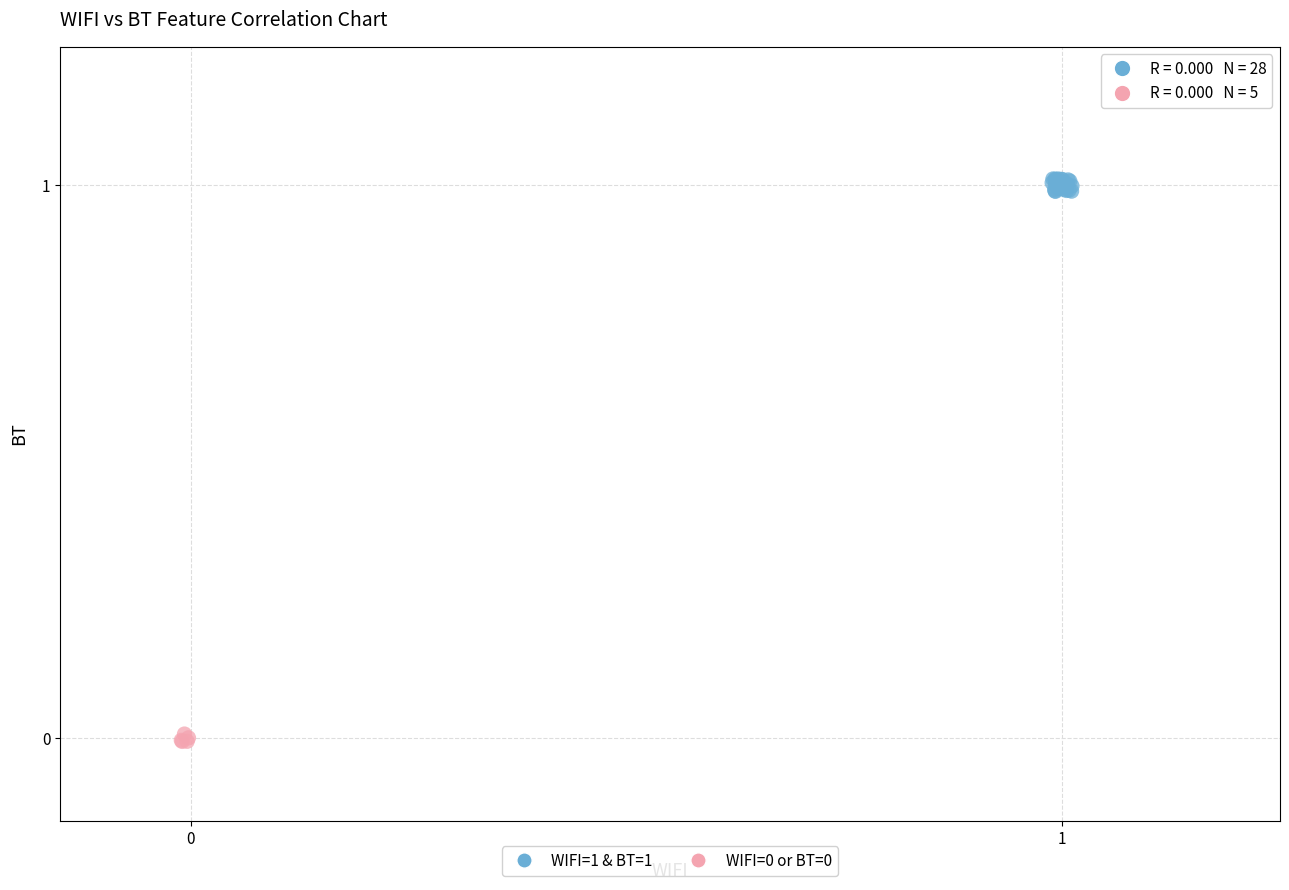

Which series has the widest spread of Y values?

WIFI=1 & BT=1